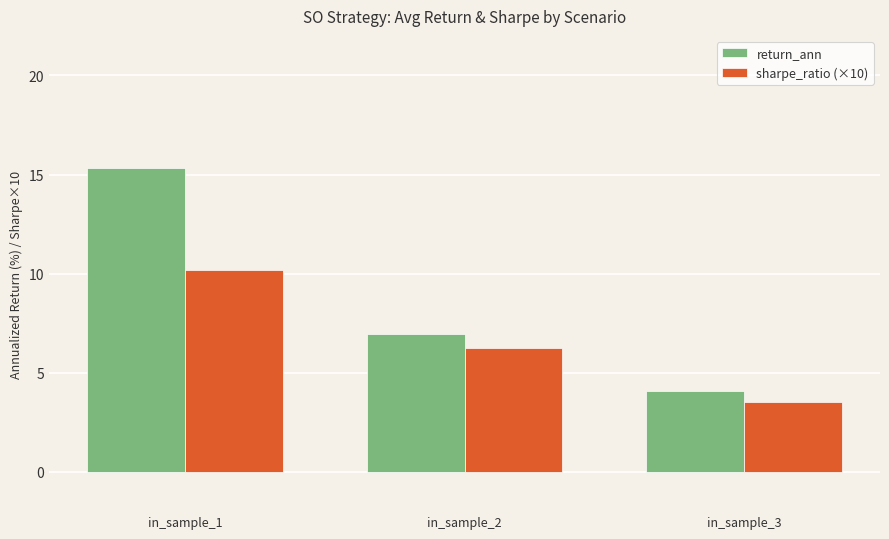

Is the value of return_ann at in_sample_2 greater than the value of sharpe_ratio (×10) at in_sample_2?

Yes